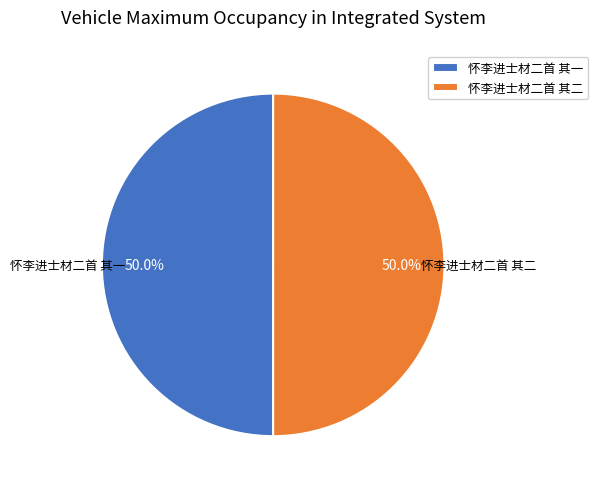

Approximately how many times larger is the value at 怀李进士材二首 其二 compared to 怀李进士材二首 其一?

1.0